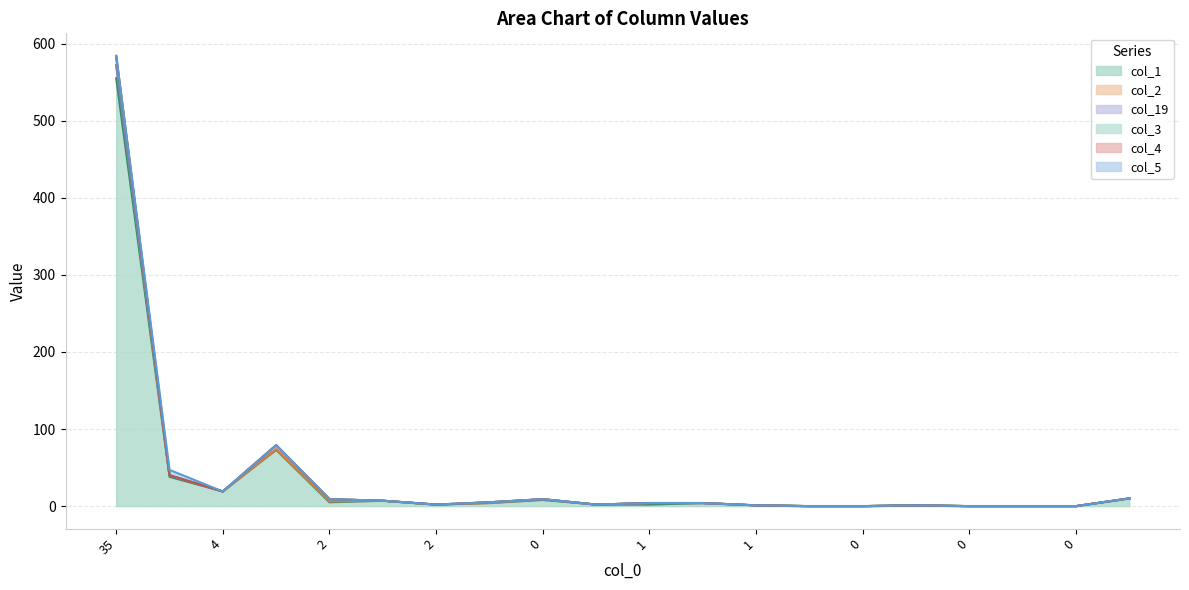

How many lines are shown in the chart?

6